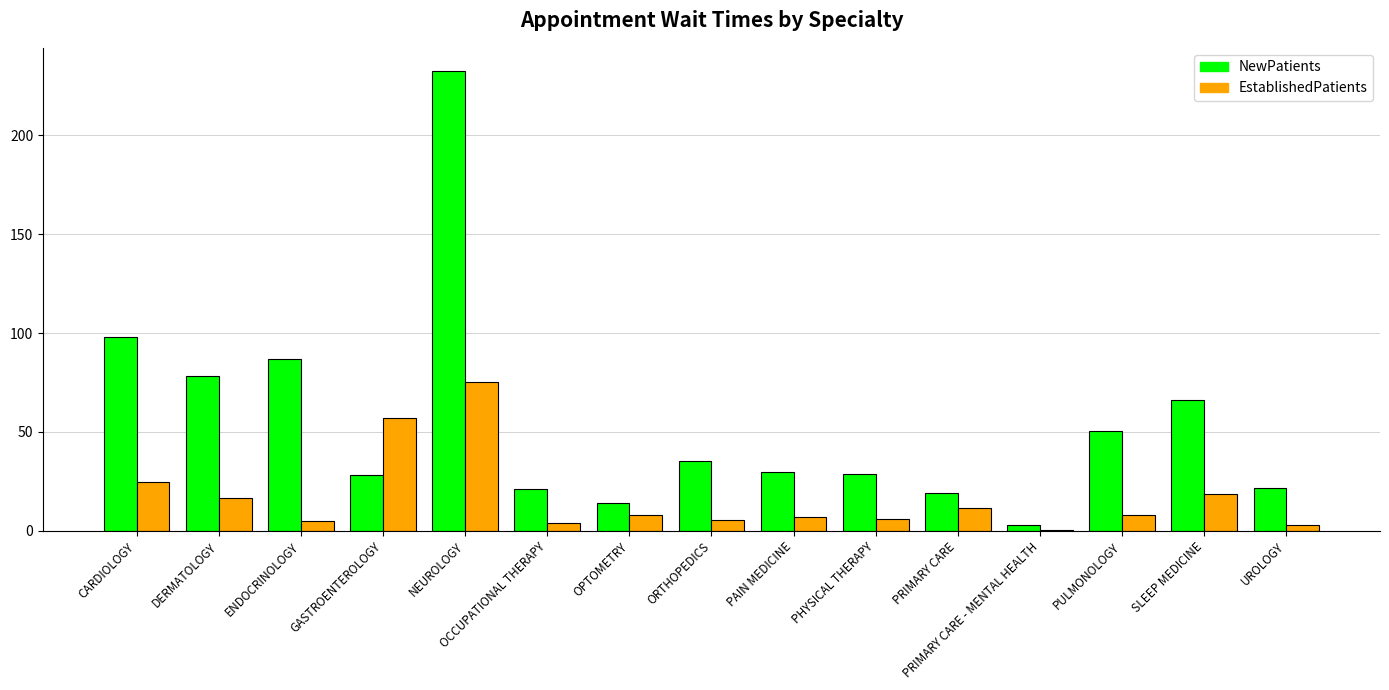

What is the sum of all NewPatients values?

814.0